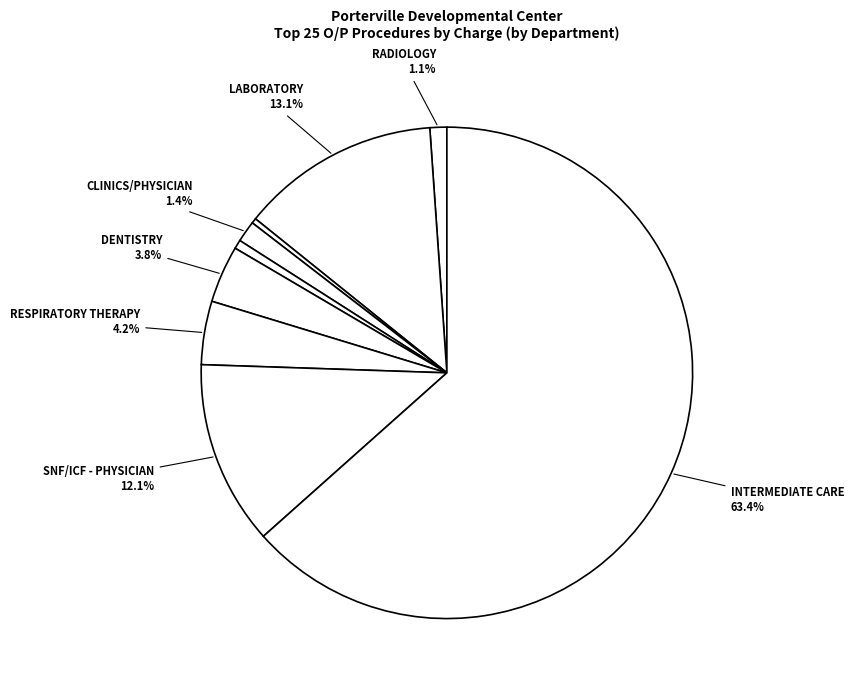

How many segments does this pie chart have?

9